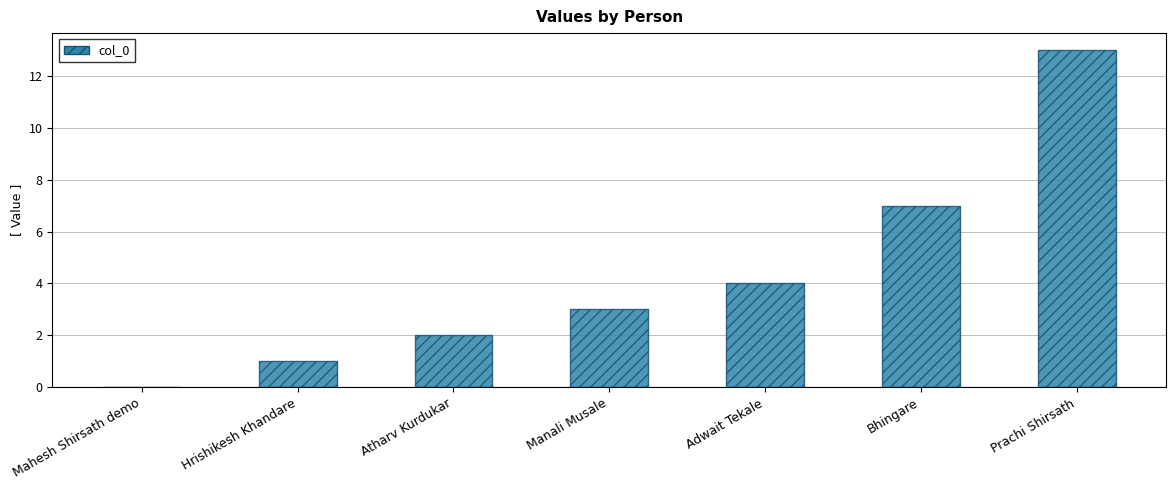

The value at Mahesh Shirsath demo is 5. True or false?

False